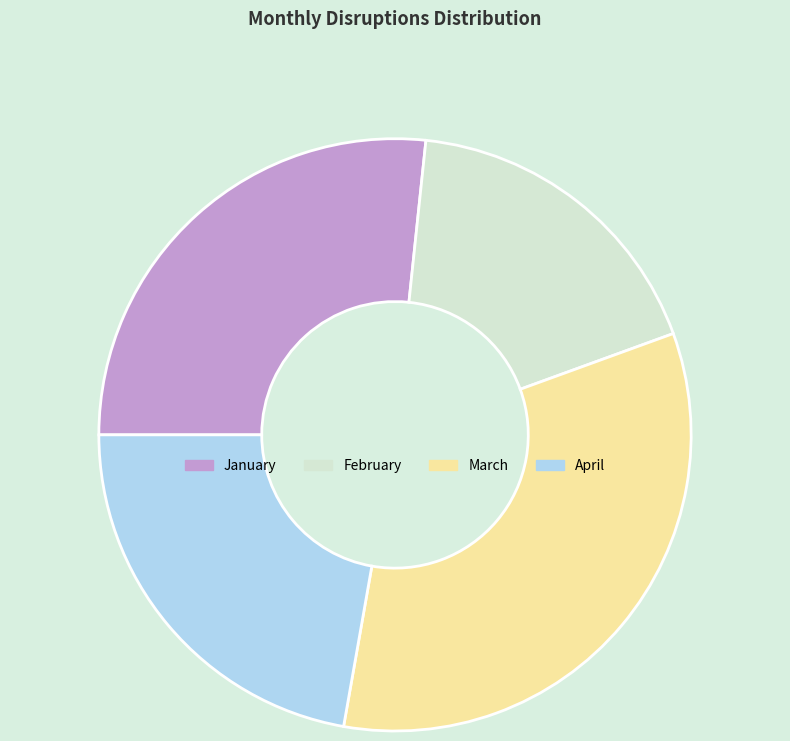

Does April represent more than half of the total?

No